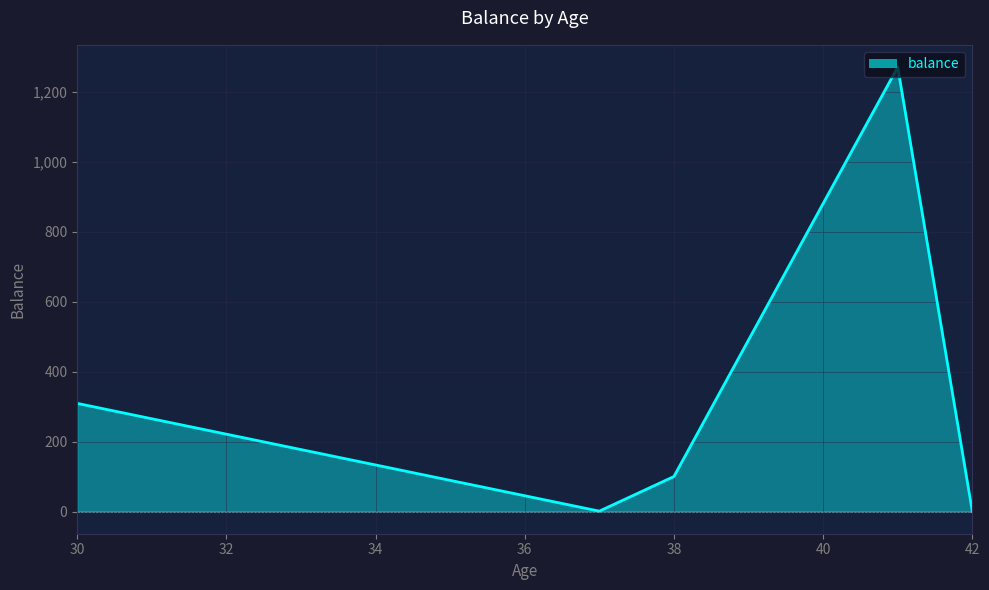

What is the maximum value shown in the chart?

1270